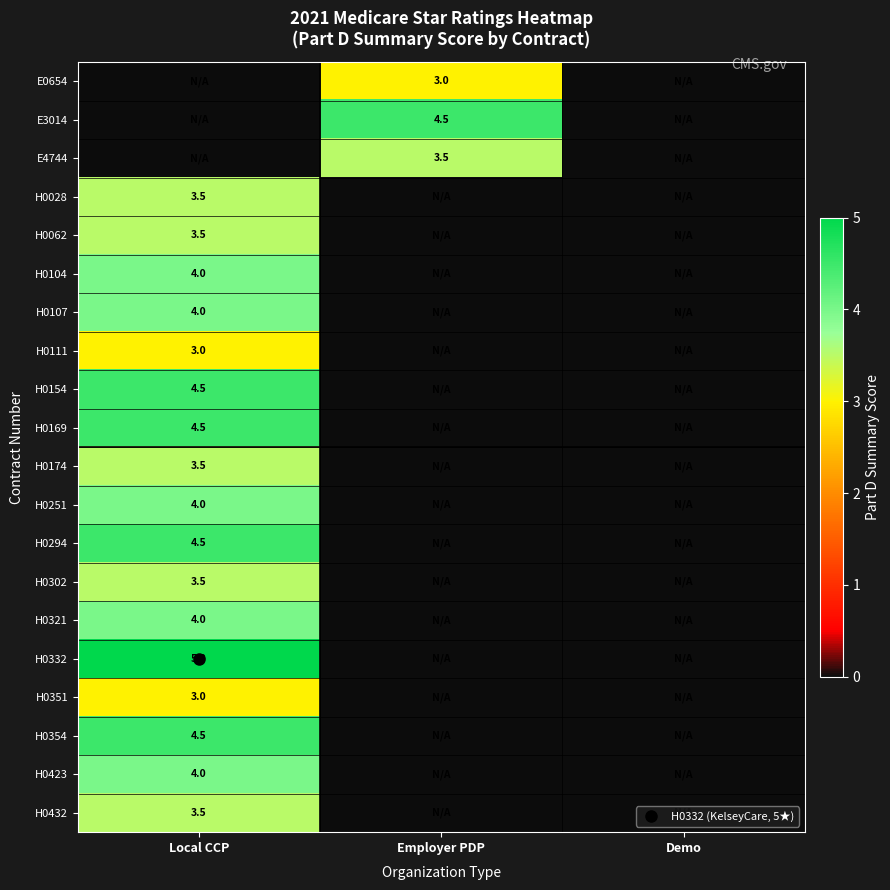

How many distinct data groups are displayed?

20